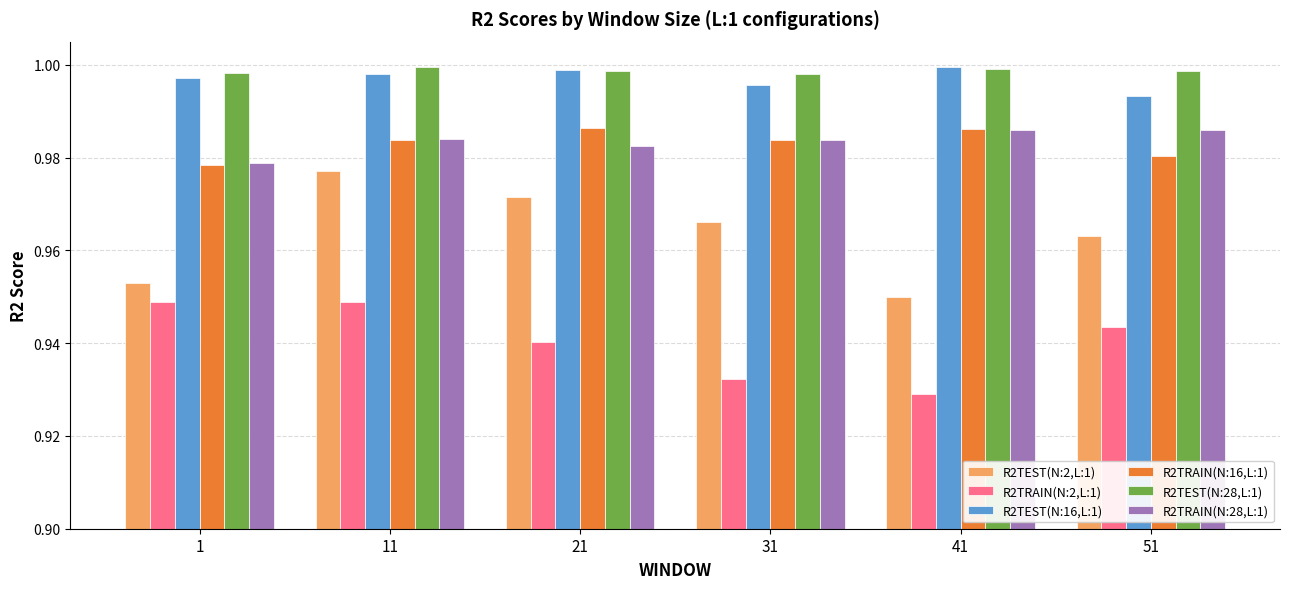

At how many categories does at least one series exceed 0?

6